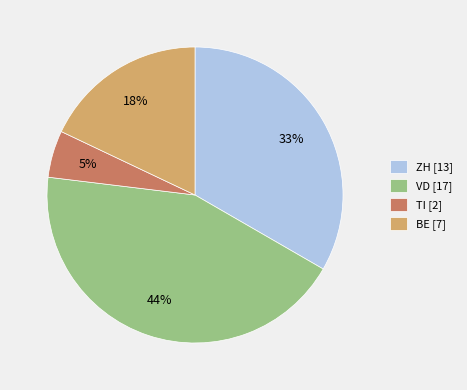

To the nearest percent, what is the combined percentage of BE [7] and TI [2]?

23%